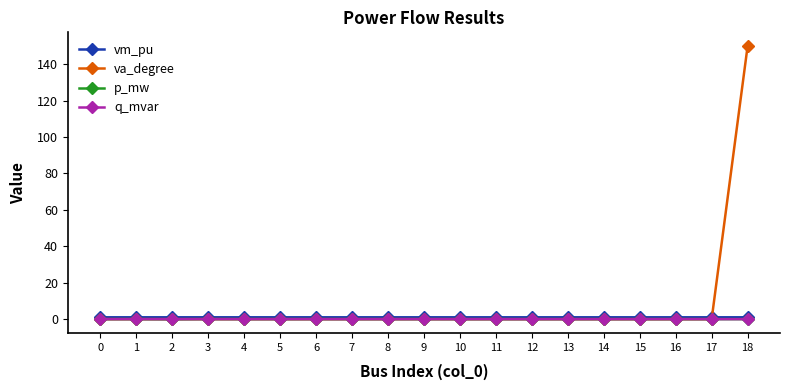

How many categories are shown in the chart?

19